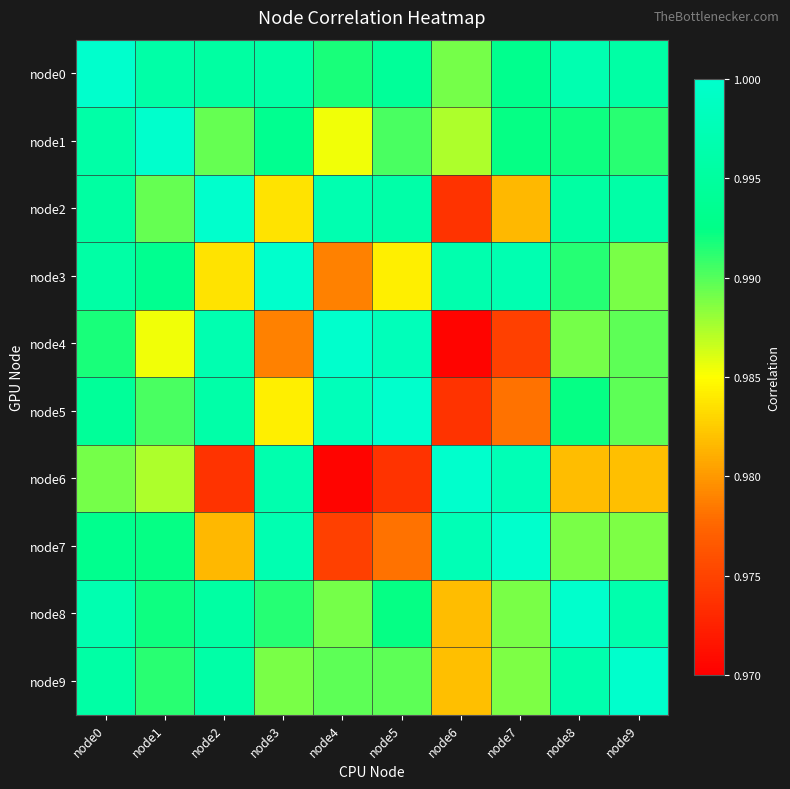

Reading left to right, what are all the values shown in this chart?

node0: node0=1.0	node1=1.0	node2=1.0	node3=1.0	node4=1.0	node5=1.0	node6=1.0	node7=1.0	node8=1.0	node9=1.0
node1: node0=1.0	node1=1.0	node2=1.0	node3=1.0	node4=1.0	node5=1.0	node6=1.0	node7=1.0	node8=1.0	node9=1.0
node2: node0=1.0	node1=1.0	node2=1.0	node3=1.0	node4=1.0	node5=1.0	node6=1.0	node7=1.0	node8=1.0	node9=1.0
node3: node0=1.0	node1=1.0	node2=1.0	node3=1.0	node4=1.0	node5=1.0	node6=1.0	node7=1.0	node8=1.0	node9=1.0
node4: node0=1.0	node1=1.0	node2=1.0	node3=1.0	node4=1.0	node5=1.0	node6=1.0	node7=1.0	node8=1.0	node9=1.0
node5: node0=1.0	node1=1.0	node2=1.0	node3=1.0	node4=1.0	node5=1.0	node6=1.0	node7=1.0	node8=1.0	node9=1.0
node6: node0=1.0	node1=1.0	node2=1.0	node3=1.0	node4=1.0	node5=1.0	node6=1.0	node7=1.0	node8=1.0	node9=1.0
node7: node0=1.0	node1=1.0	node2=1.0	node3=1.0	node4=1.0	node5=1.0	node6=1.0	node7=1.0	node8=1.0	node9=1.0
node8: node0=1.0	node1=1.0	node2=1.0	node3=1.0	node4=1.0	node5=1.0	node6=1.0	node7=1.0	node8=1.0	node9=1.0
node9: node0=1.0	node1=1.0	node2=1.0	node3=1.0	node4=1.0	node5=1.0	node6=1.0	node7=1.0	node8=1.0	node9=1.0